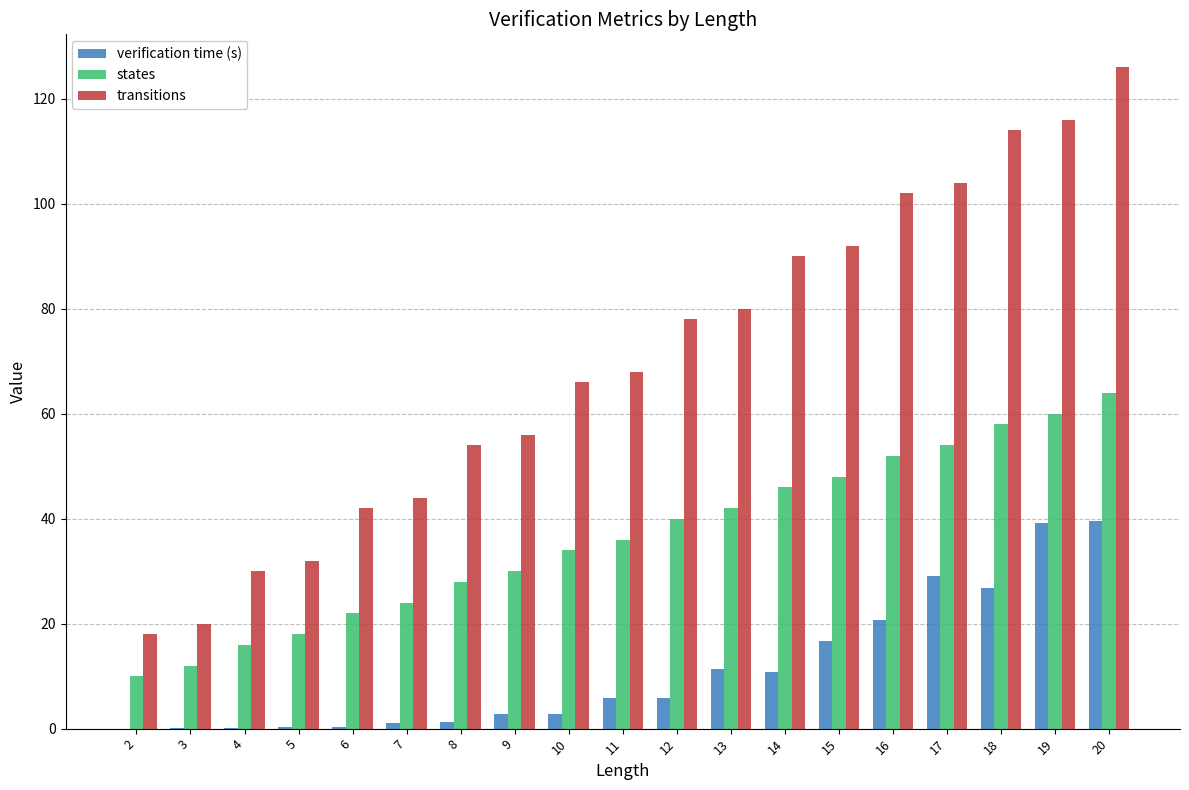

At which category is the sum across all series the highest?

20